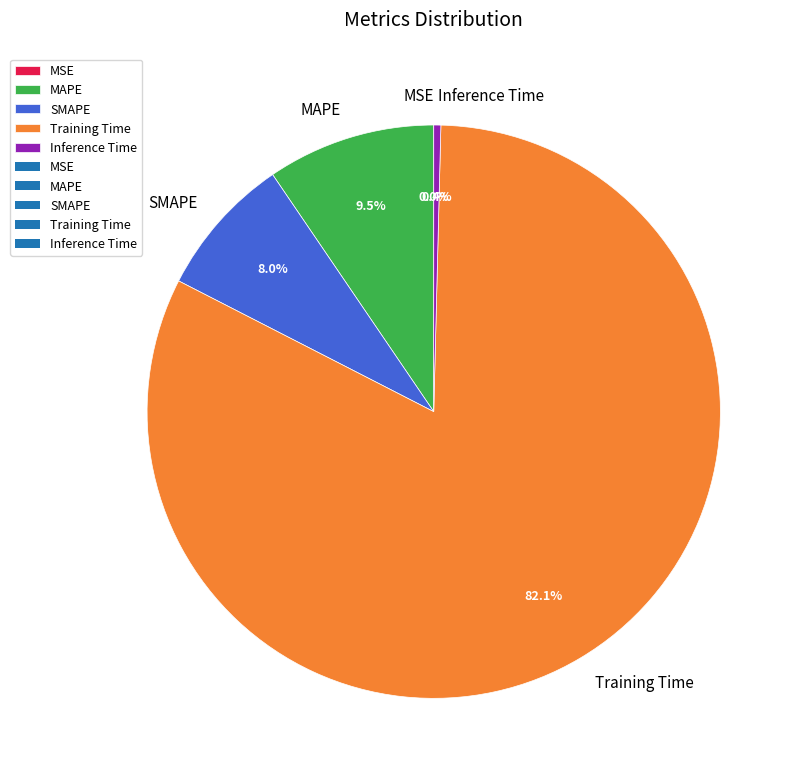

What is the largest slice in the pie chart?

Training Time